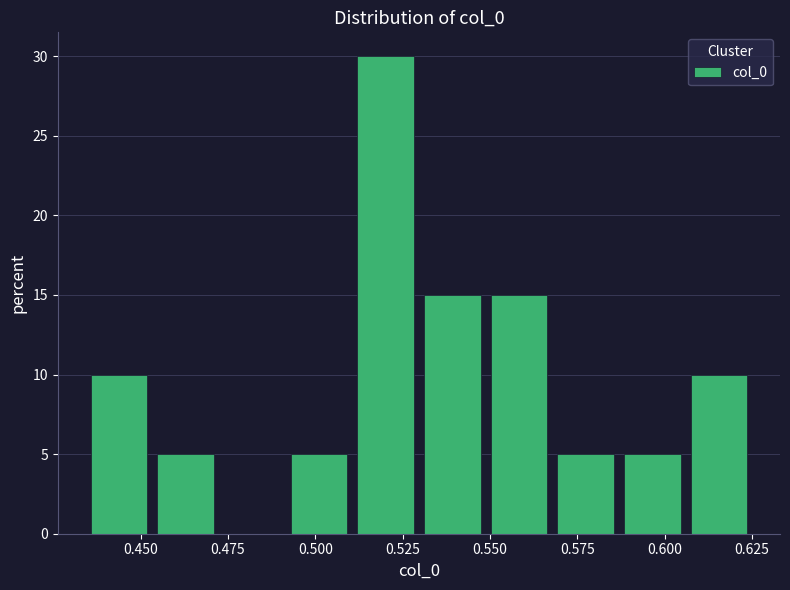

Around what value on the x-axis is the tallest bar? Give the approximate position of its centre, as read against the axis.

0.520